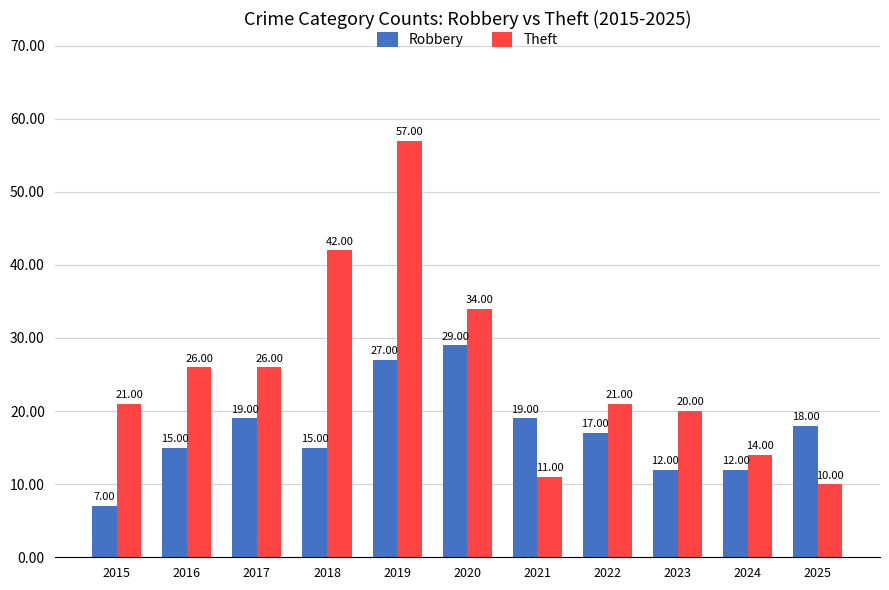

What is the difference between the maximum and minimum values in the Robbery series?

22